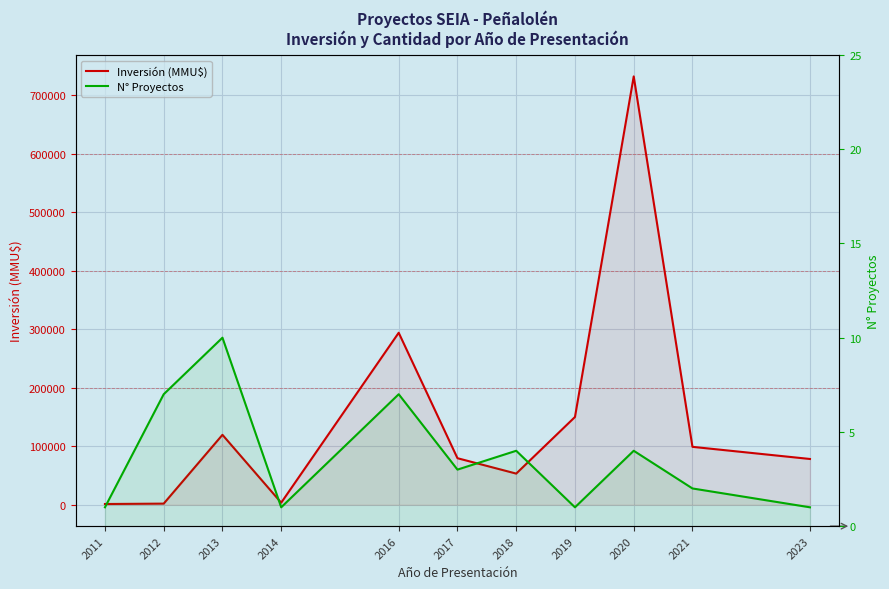

At how many categories does at least one series exceed 153121?

2